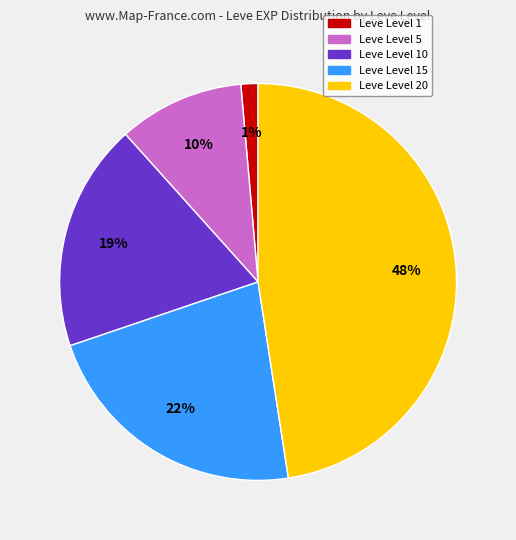

Does any single category account for the majority?

No